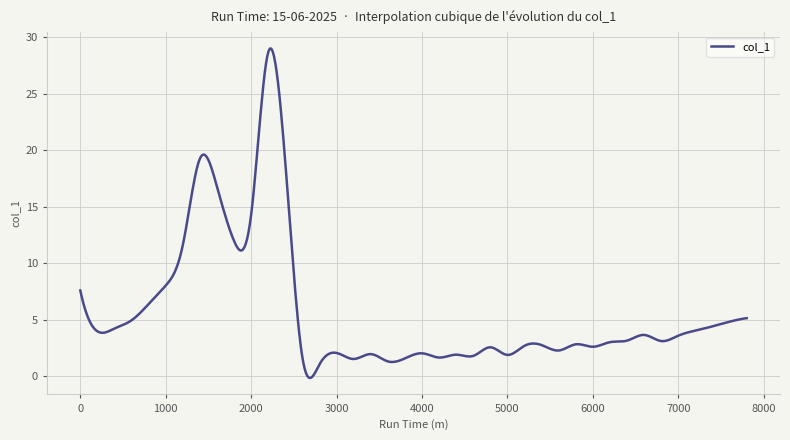

What is the maximum value shown in the chart?

29.0